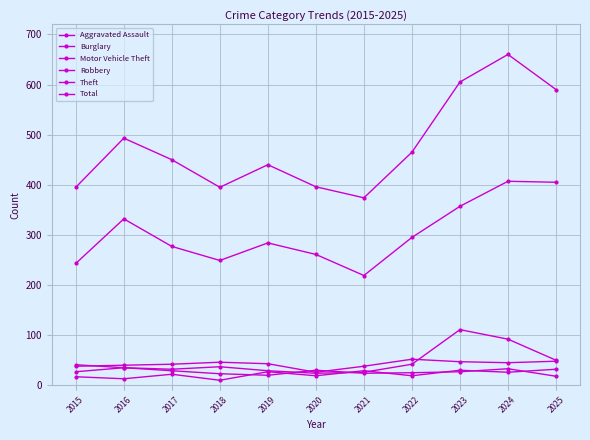

At which category is the sum across all series the highest?

2024